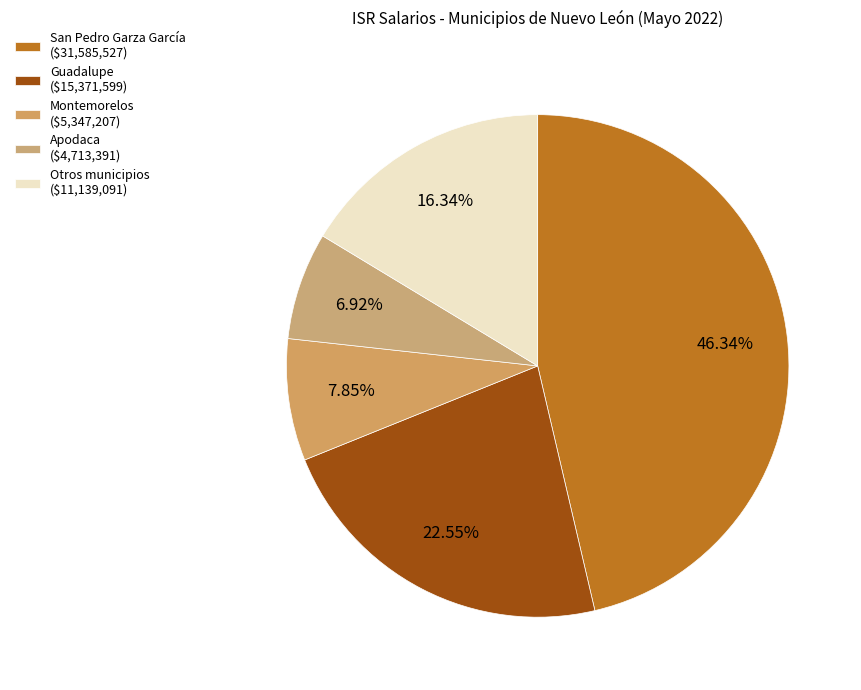

What is the largest slice in the pie chart?

San Pedro Garza García ($31,585,527)